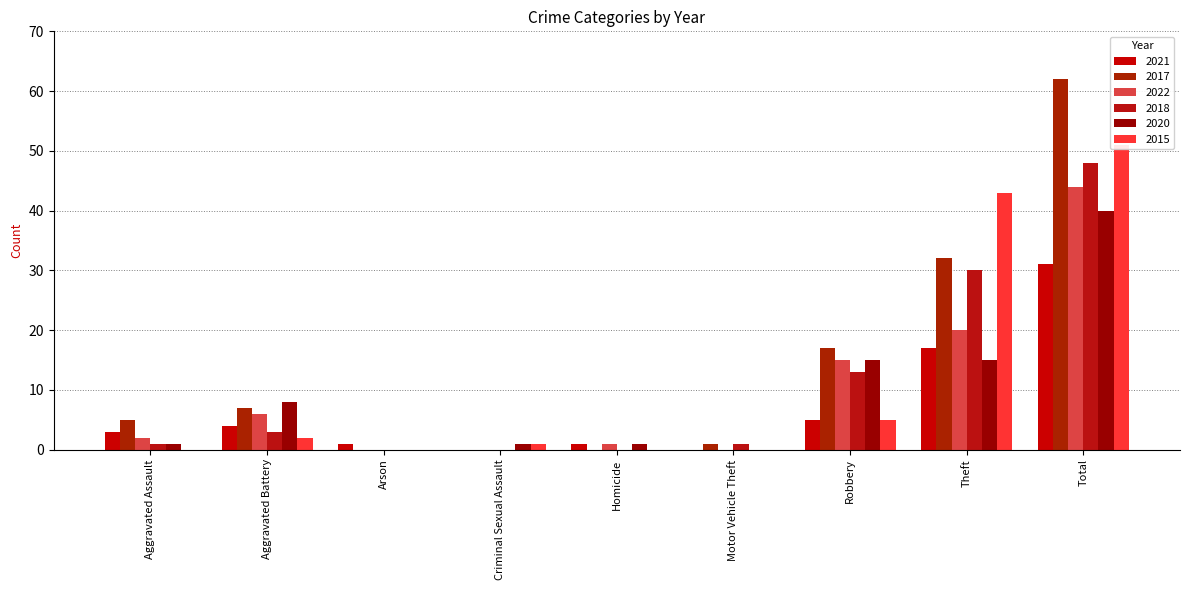

Which series changed the most between Aggravated Assault and Homicide?

2017